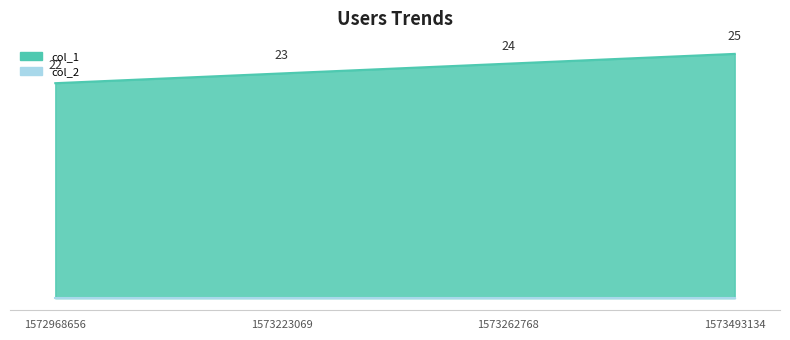

List the labels in order of value, largest first.

1573493134, 1573262768, 1573223069, 1572968656